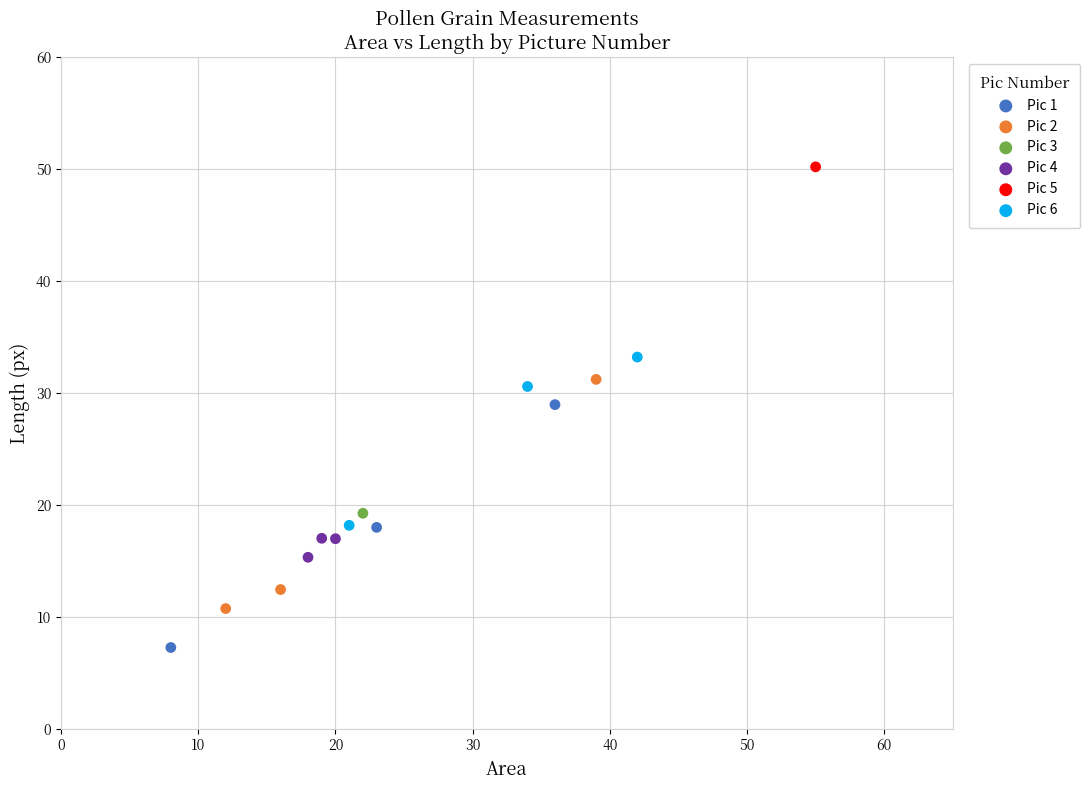

What are all the series names shown in the legend?

Pic 1, Pic 2, Pic 3, Pic 4, Pic 5, Pic 6